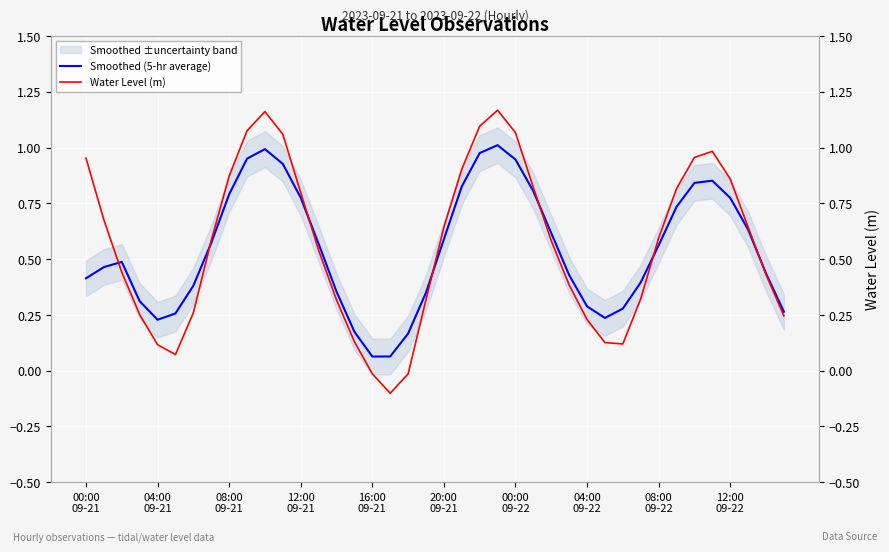

List the series in order of their overall mean, highest first.

Water Level (m), Smoothed (5-hr average)